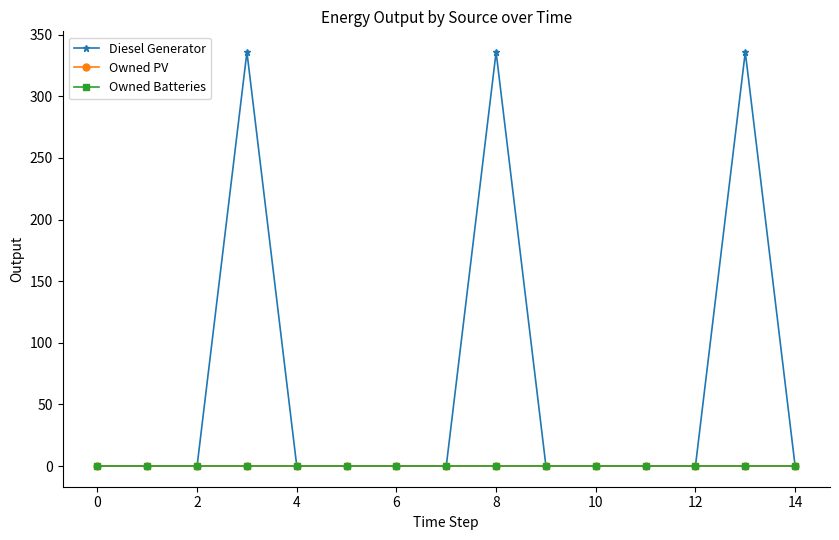

Does the chart display data point markers on the line(s)?

Yes